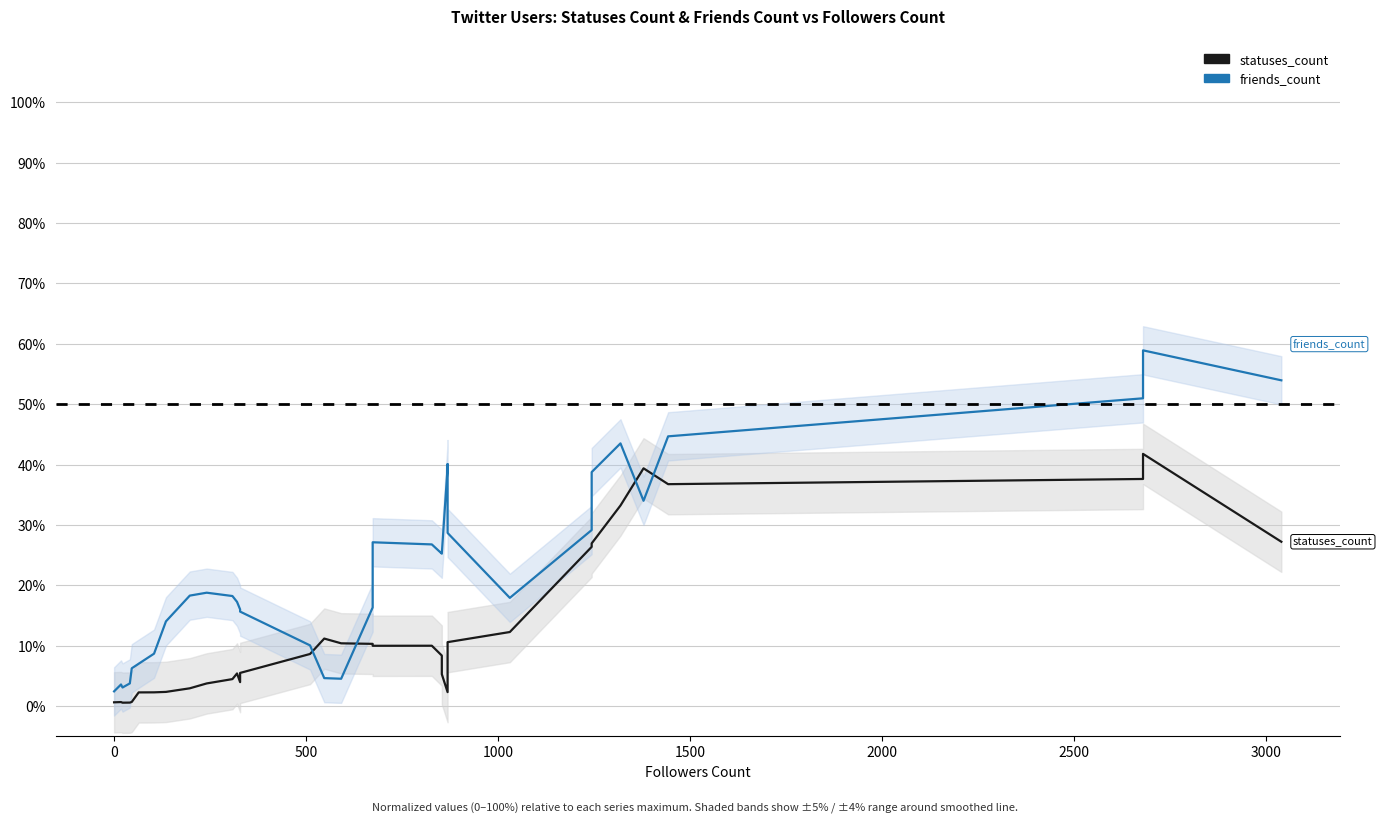

Reading left to right, transcribe all the data shown in this chart.

statuses_count: 0.0	0.0	0.0	0.0	0.0	0.0	0.0	0.0	0.0	0.0	0.0	0.1	0.0	0.1	0.1	0.1	0.1	0.1	0.1	0.1	0.1	0.1	0.0	0.1	0.1	0.1	0.3	0.3	0.3	0.4	0.4	0.4	0.4	0.3
friends_count: 0.0	0.0	0.0	0.0	0.1	0.1	0.1	0.1	0.2	0.2	0.2	0.2	0.2	0.2	0.1	0.0	0.0	0.2	0.3	0.3	0.3	0.3	0.4	0.4	0.3	0.2	0.3	0.4	0.4	0.3	0.4	0.5	0.6	0.5